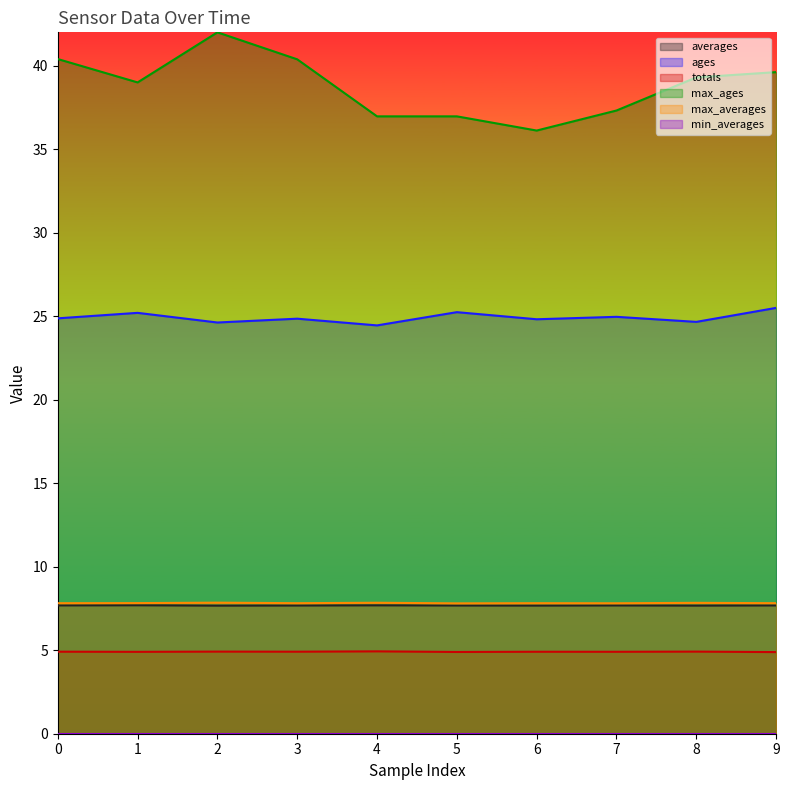

What is the difference between the highest and lowest values at 6?

36.1